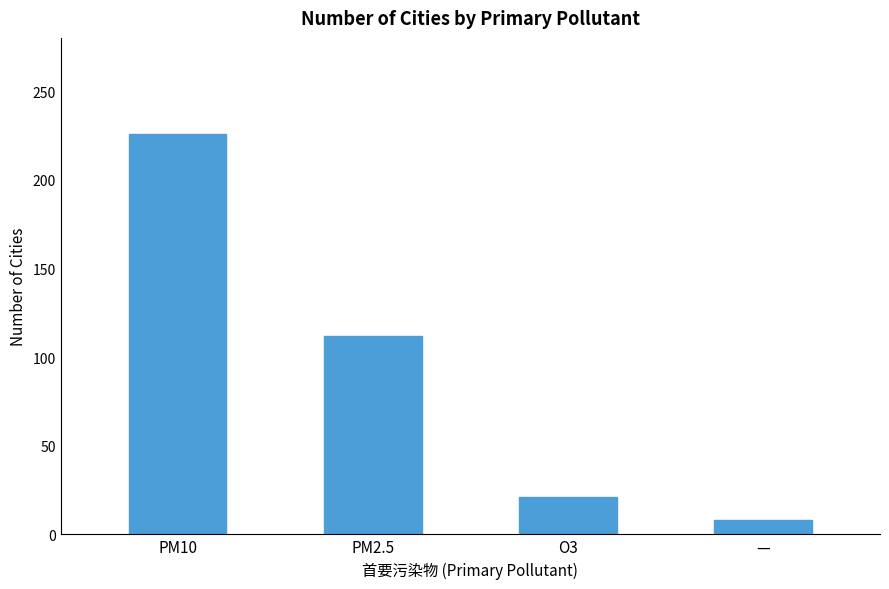

What is the label of the 1st bar from the right?

—